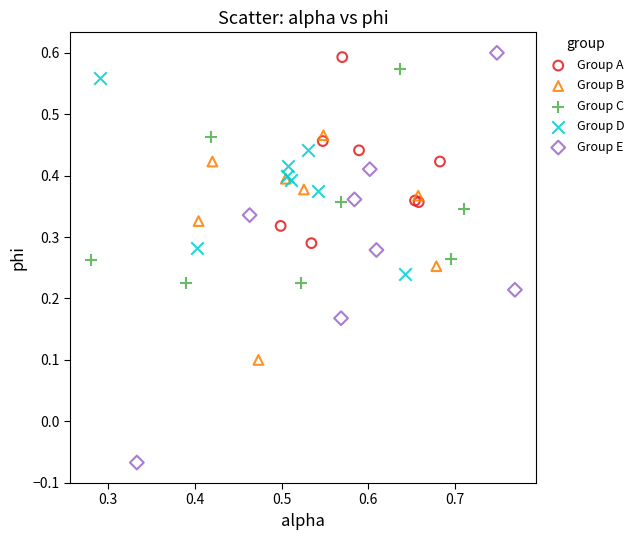

Which series has the widest spread of Y values?

Group E